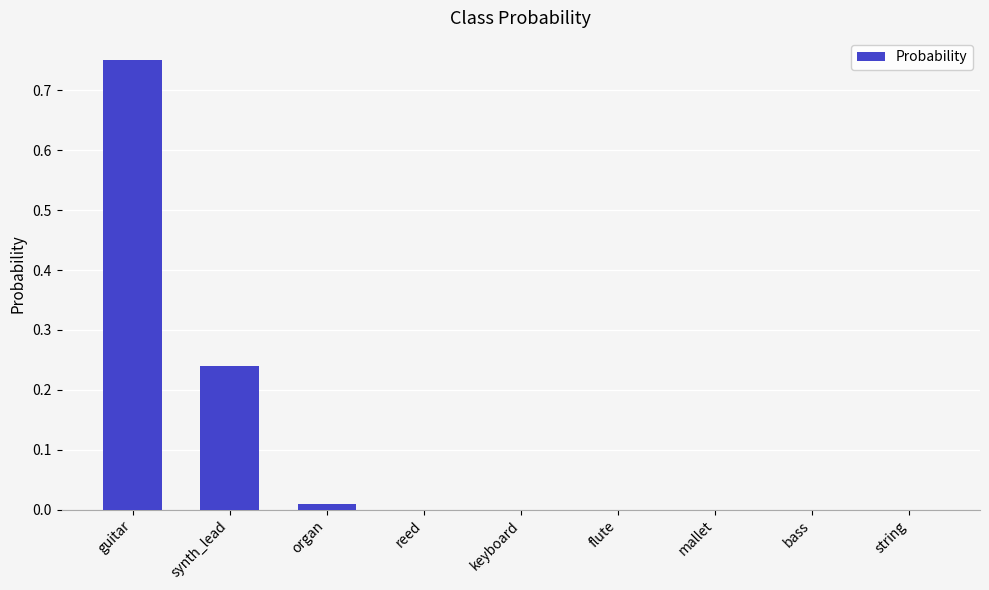

Which category has the highest value across all series?

guitar